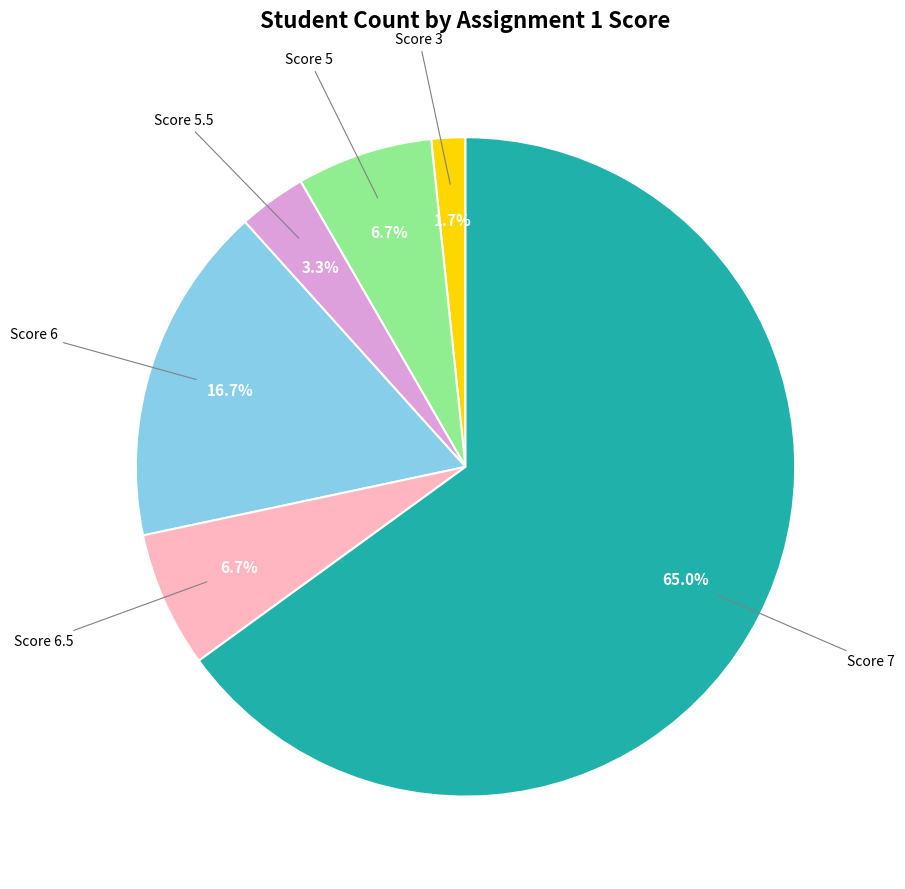

Does any single category account for the majority?

Yes